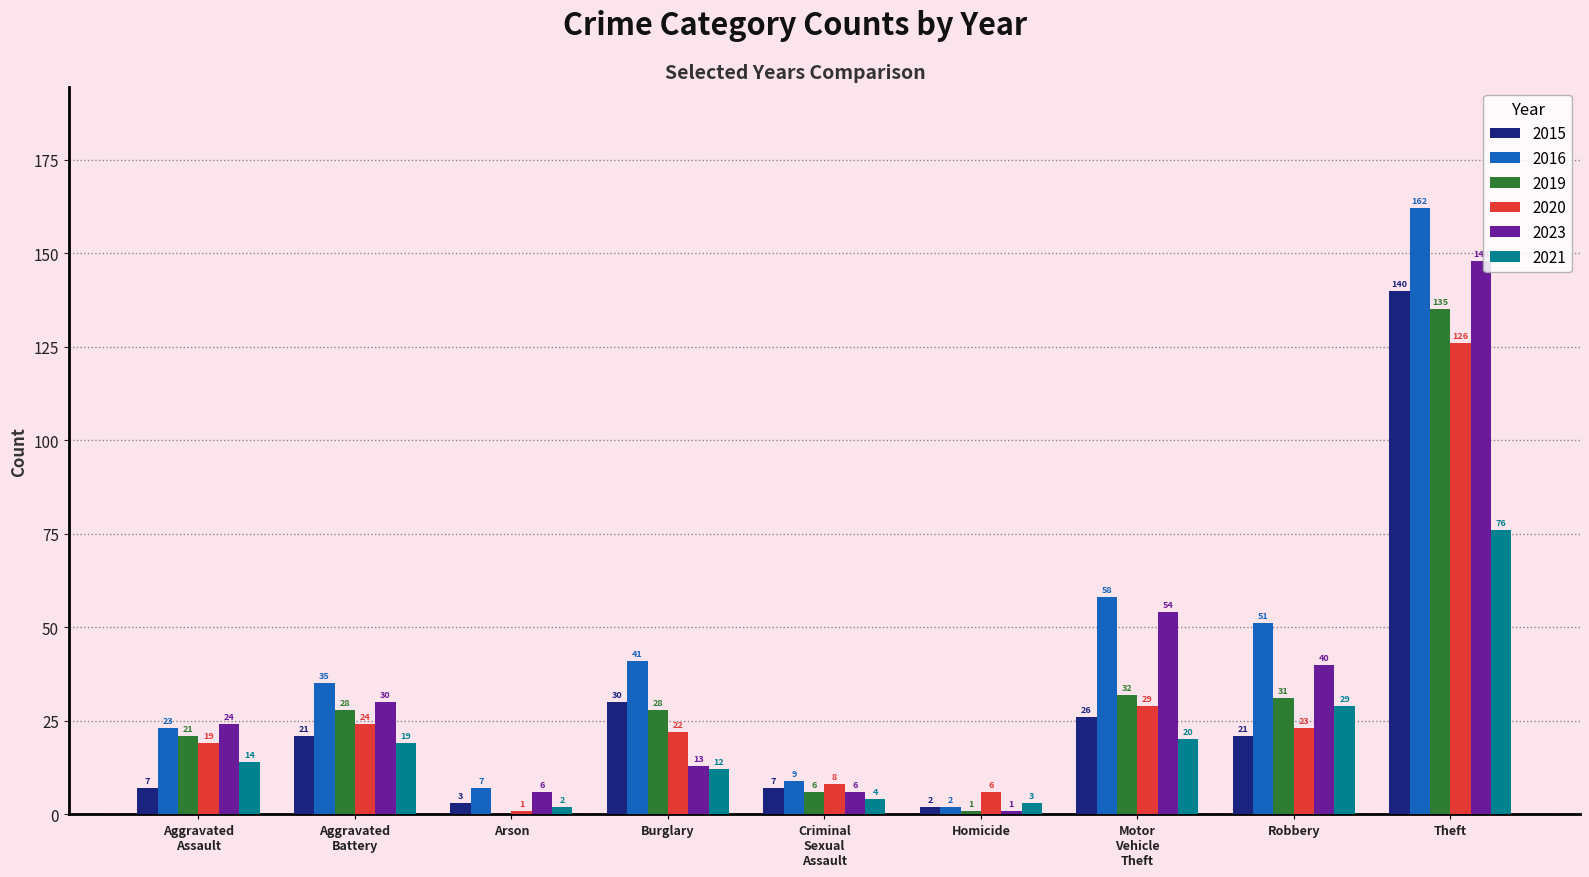

Which series changed the most between Burglary and Homicide?

2016